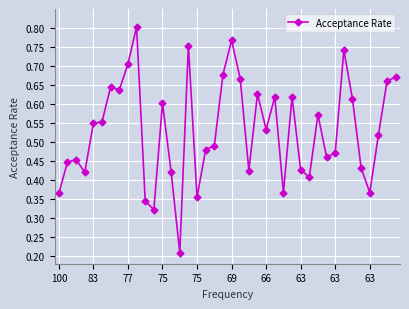

What is the sum of all values?

21.2